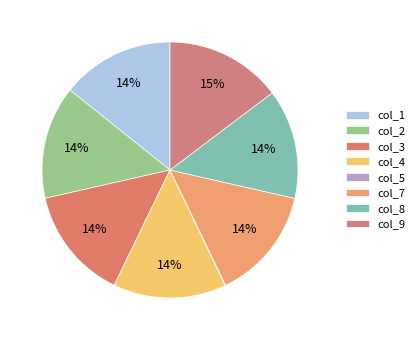

Between col_9 and col_7, which is larger?

col_9